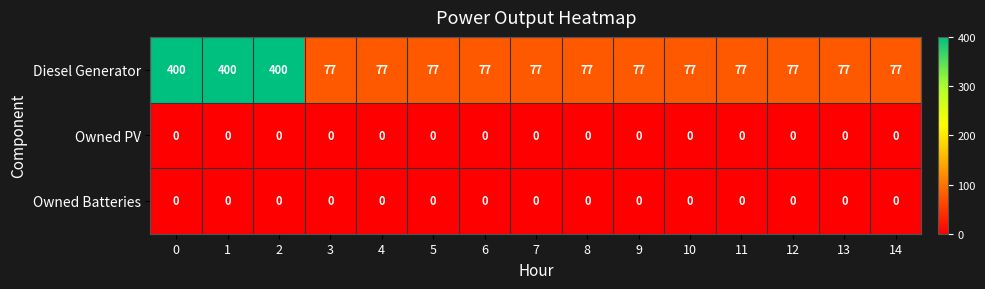

What is the maximum value shown in the chart?

400